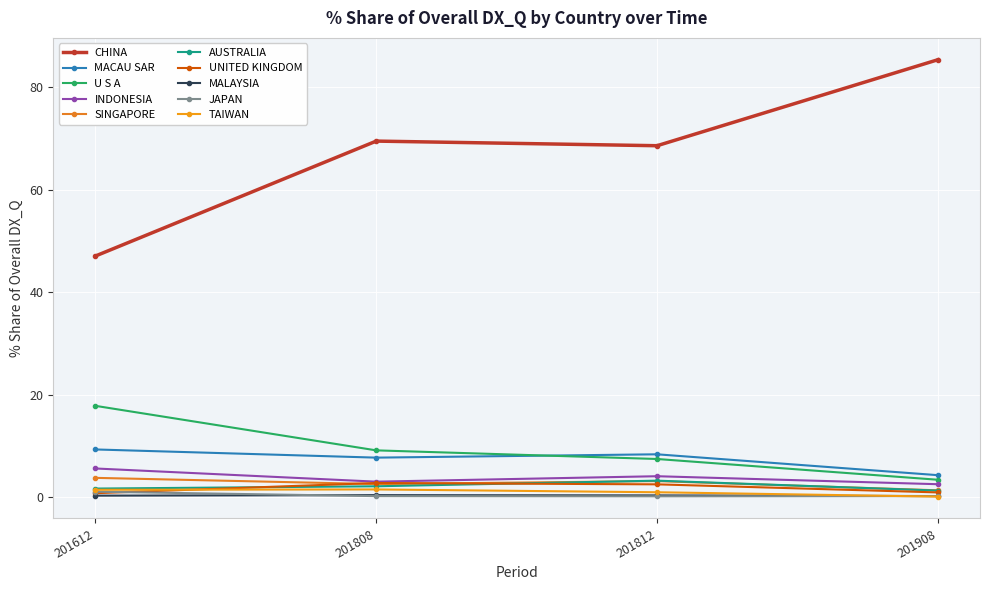

Does the chart have visible grid lines?

Yes